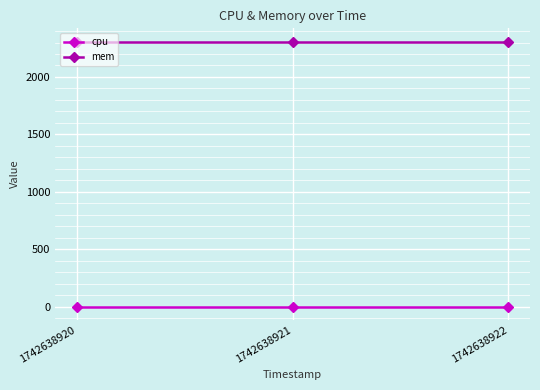

What is the maximum value shown in the chart?

2308